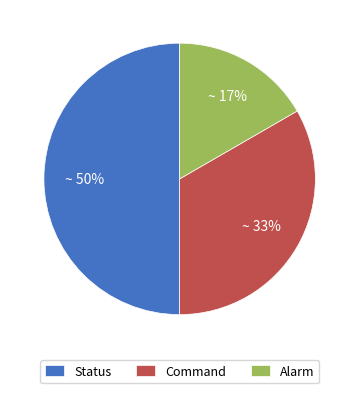

To the nearest percent, what portion does Alarm represent?

17%